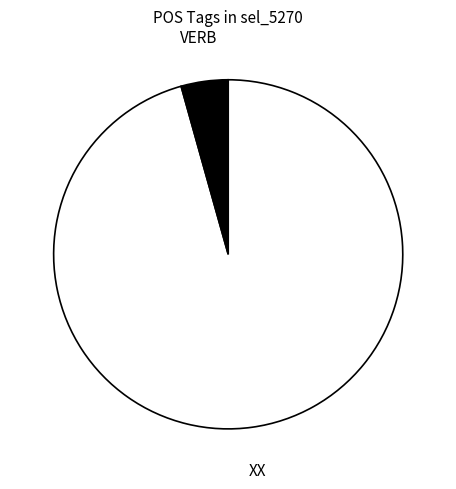

What is the majority slice?

XX